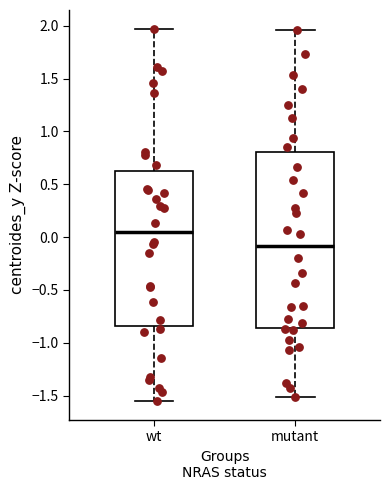

Reading left to right, transcribe this box plot: for each box, give where its median line is, the range the box spans, and where its two whiskers end, as read against the y-axis. The values are not printed on the chart, so give them approximately, as read against the axis.

wt: median 0.05, box -0.85 to 0.60, whiskers -1.55 to 1.95
mutant: median -0.10, box -0.85 to 0.80, whiskers -1.50 to 1.95